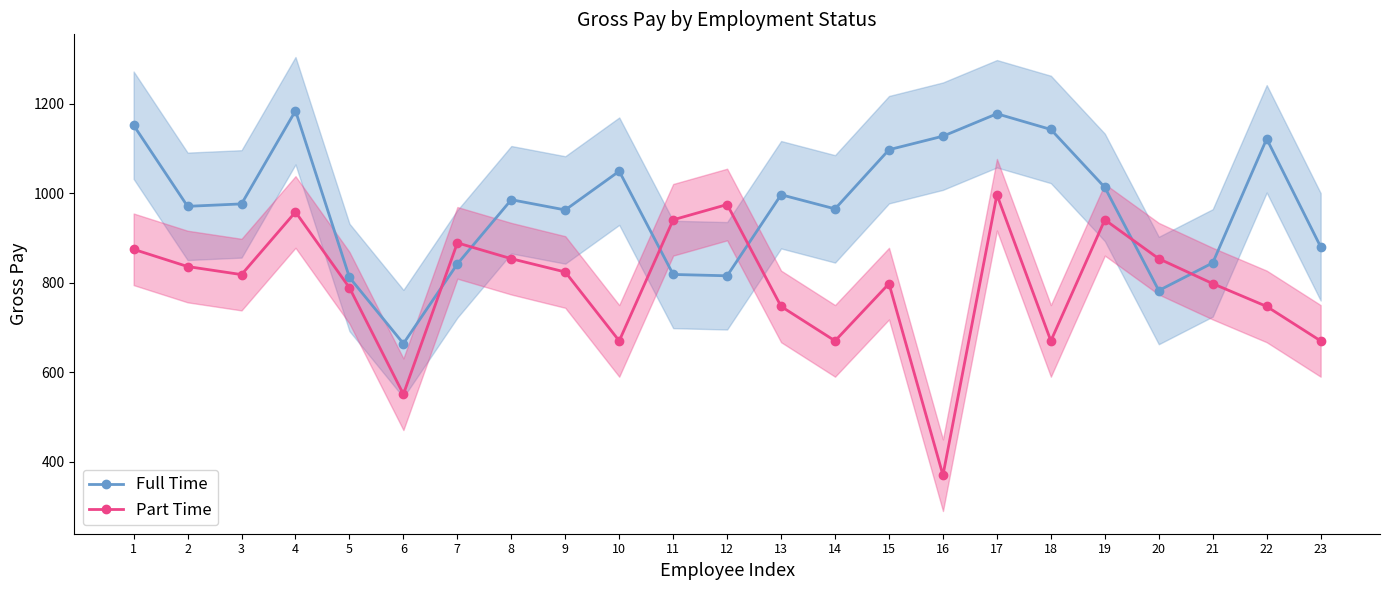

Reading left to right, transcribe all the data shown in this chart.

Full Time: 1=1151.8	2=970.6	3=976.0	4=1184.2	5=811.8	6=663.9	7=841.9	8=985.4	9=962.5	10=1049.1	11=818.4	12=815.4	13=996.5	14=964.9	15=1097.1	16=1127.3	17=1177.4	18=1142.3	19=1012.9	20=782.5	21=844.2	22=1121.4	23=880.1
Part Time: 1=874.5	2=836.1	3=818.0	4=957.9	5=788.7	6=550.7	7=889.0	8=853.6	9=823.9	10=670.0	11=940.5	12=974.6	13=746.9	14=670.0	15=797.9	16=369.8	17=996.5	18=670.0	19=940.5	20=853.6	21=797.9	22=746.9	23=670.0